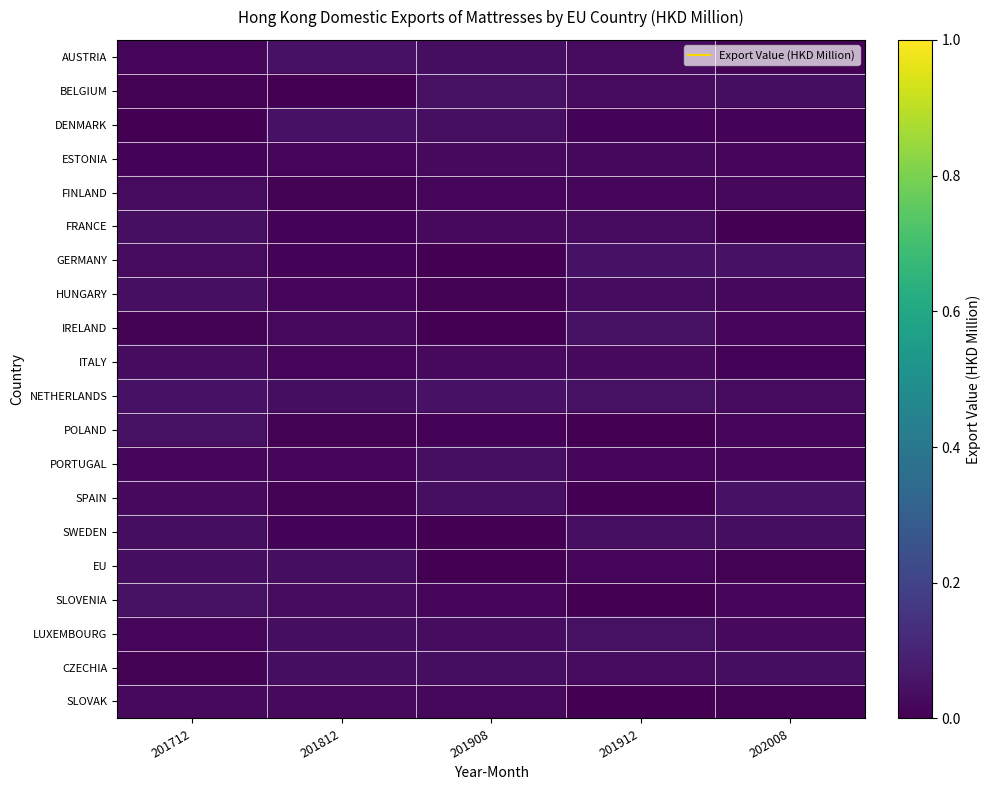

What is the total value across all series at 201908?

0.5